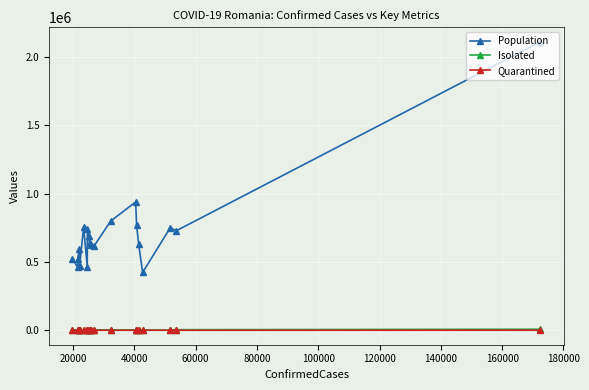

Which series has the widest spread of values?

Population